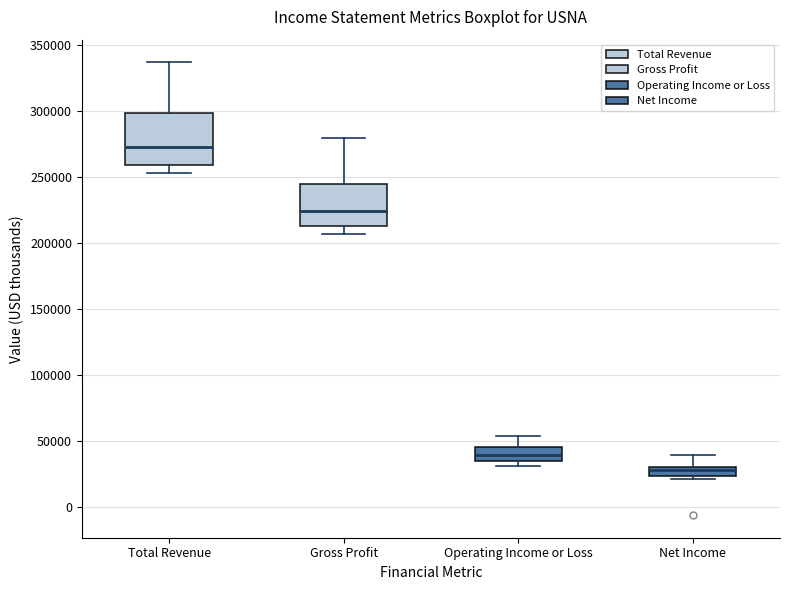

Comparing the boxes themselves (not the whiskers), which one is the tallest?

Total Revenue